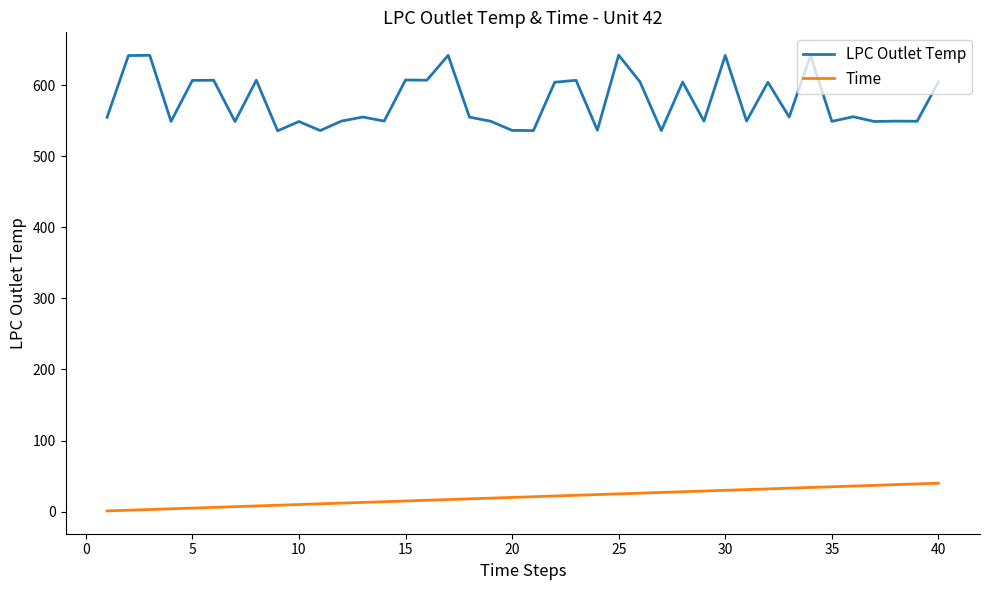

What are all the series names shown in the legend?

LPC Outlet Temp, Time